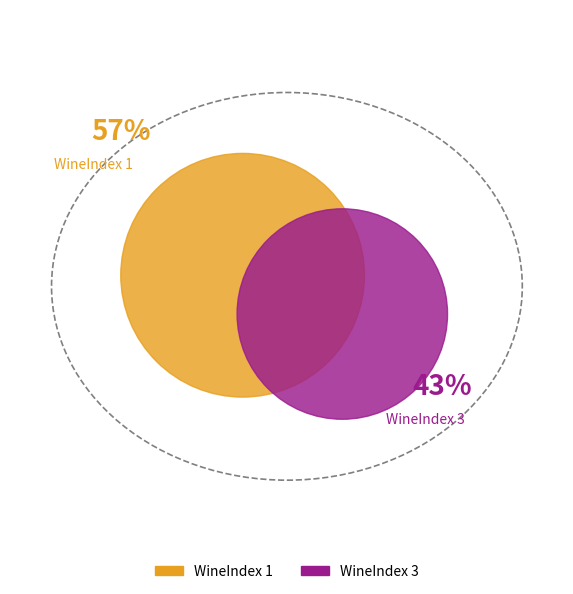

What is the majority slice?

WineIndex 1